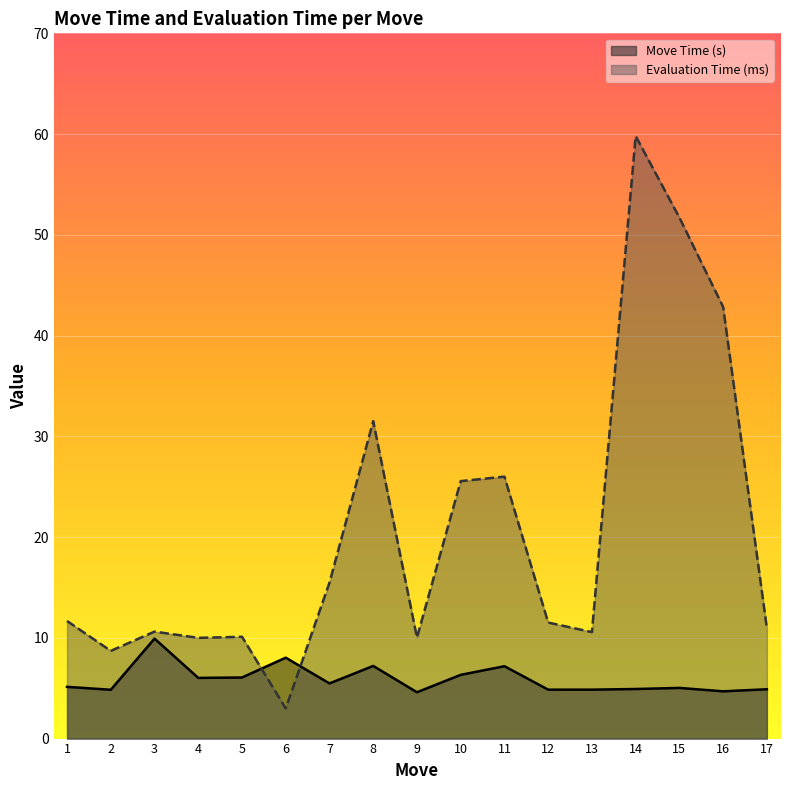

Which label corresponds to the smallest value in the chart?

6